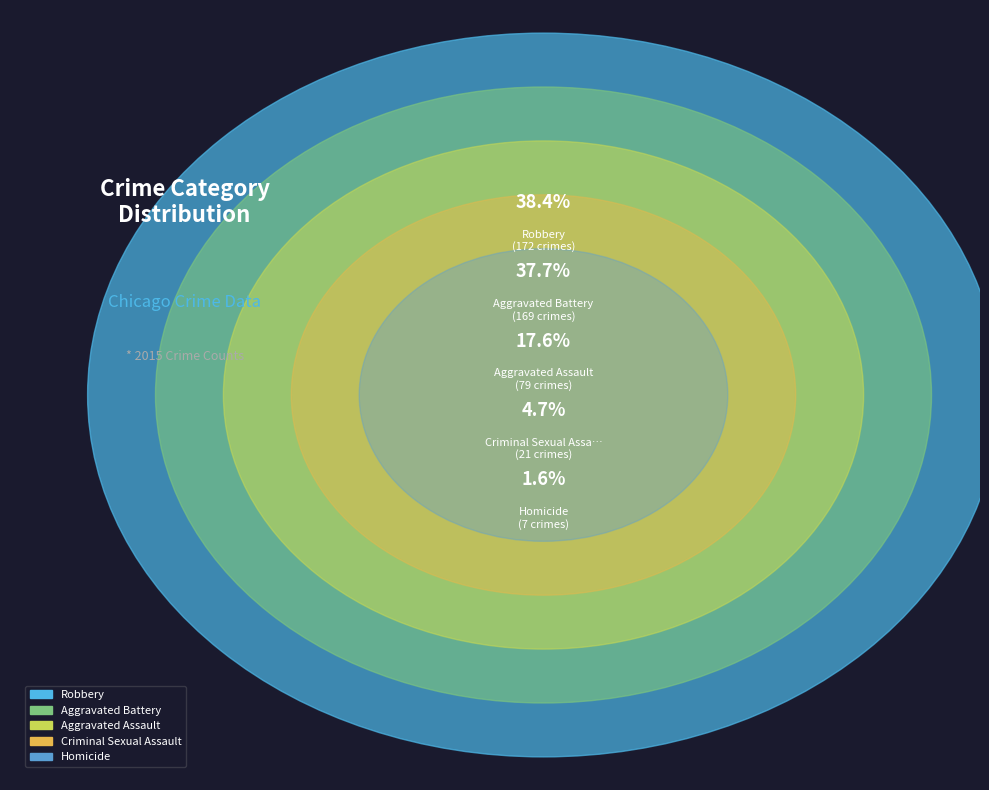

How many segments does this pie chart have?

5